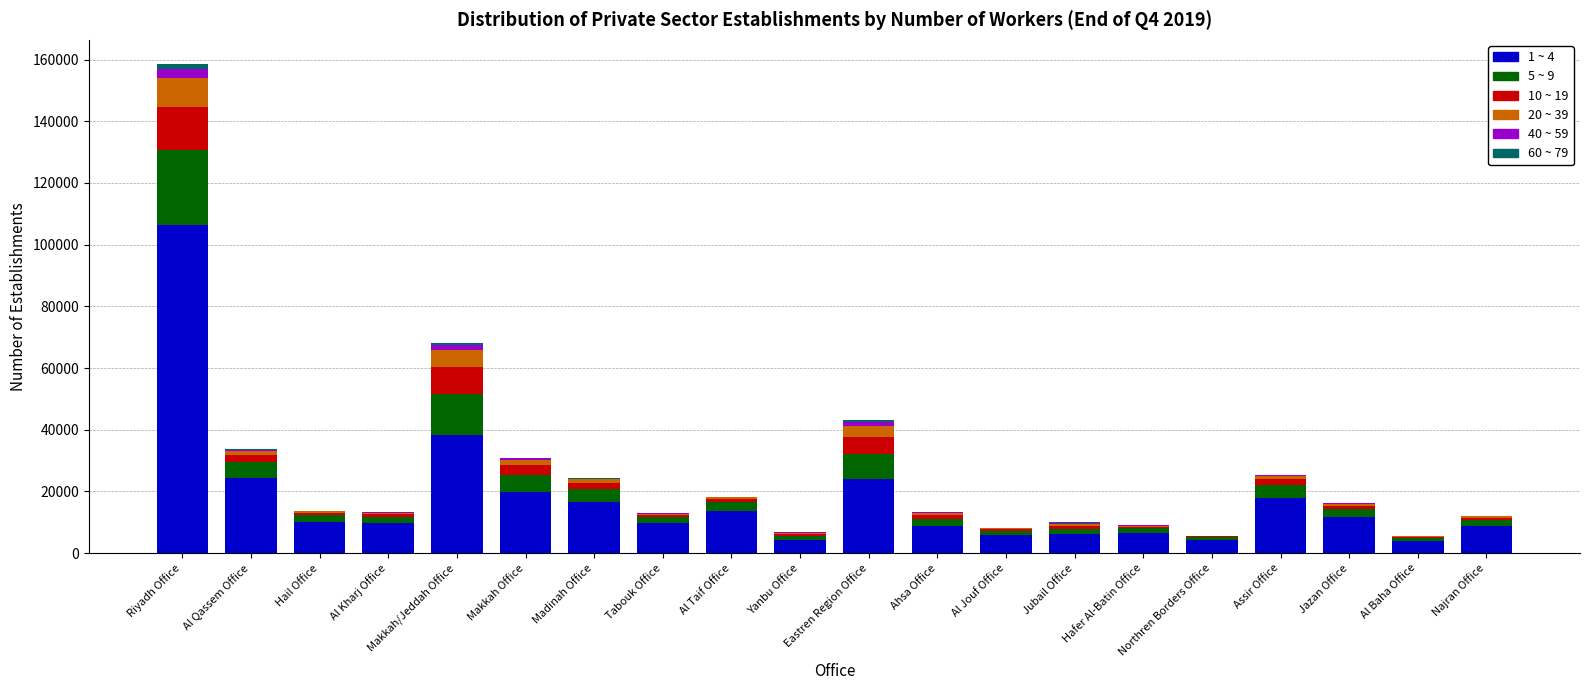

How many series are shown in this chart?

6